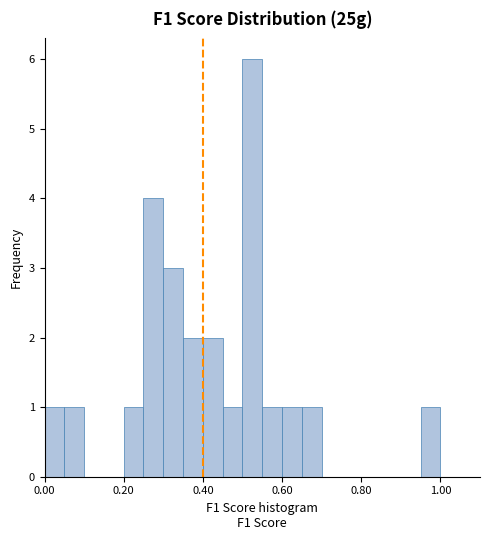

Around what value on the x-axis is the tallest bar? Give the approximate position of its centre, as read against the axis.

0.52